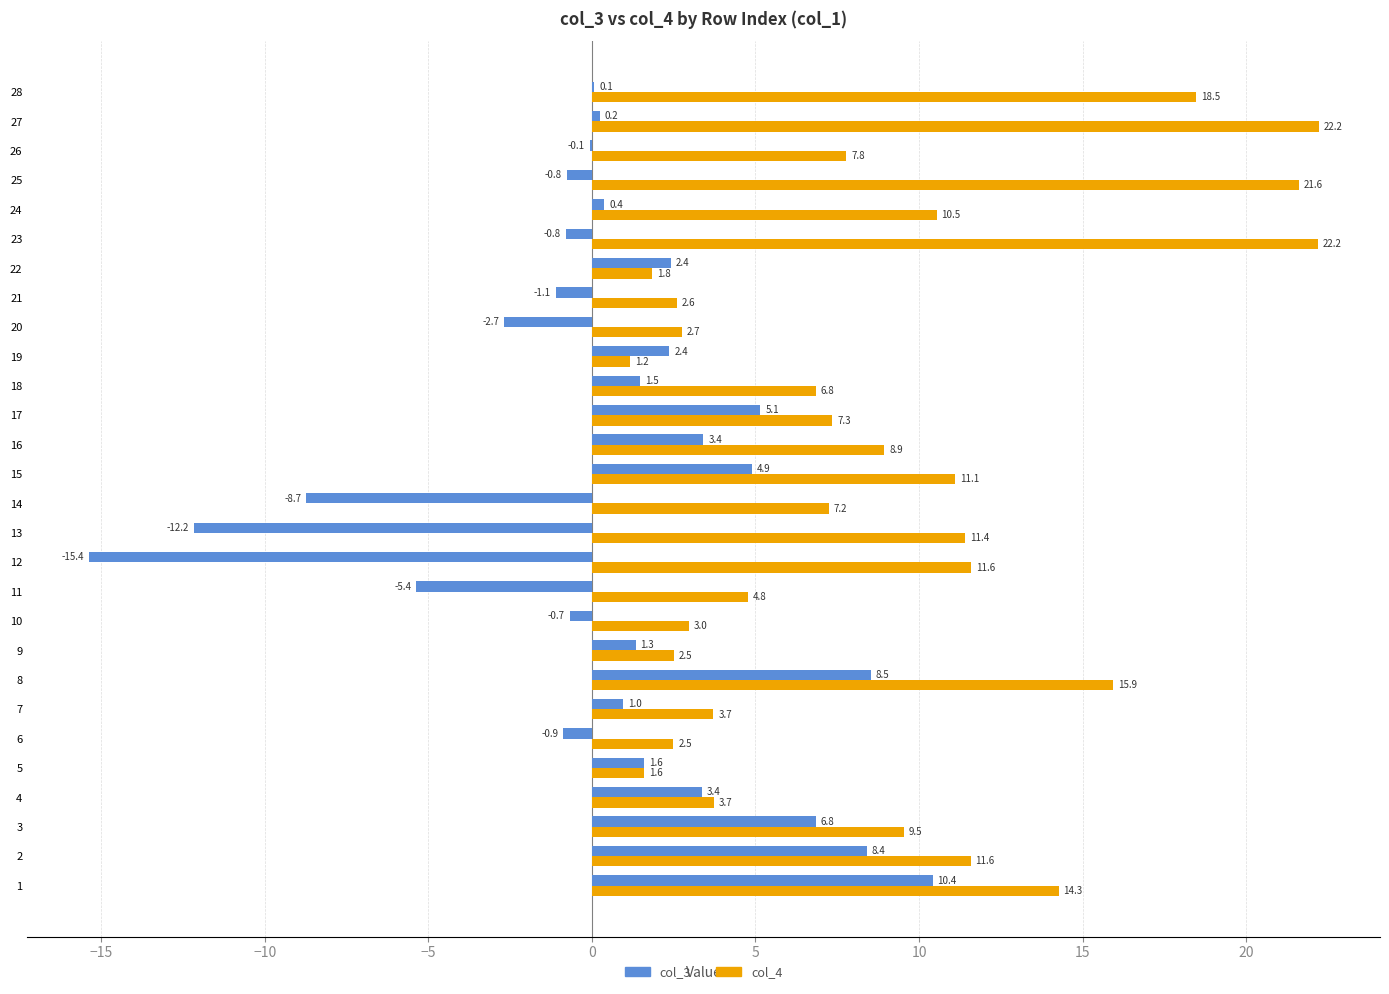

Which series has the largest range (max minus min)?

col_3